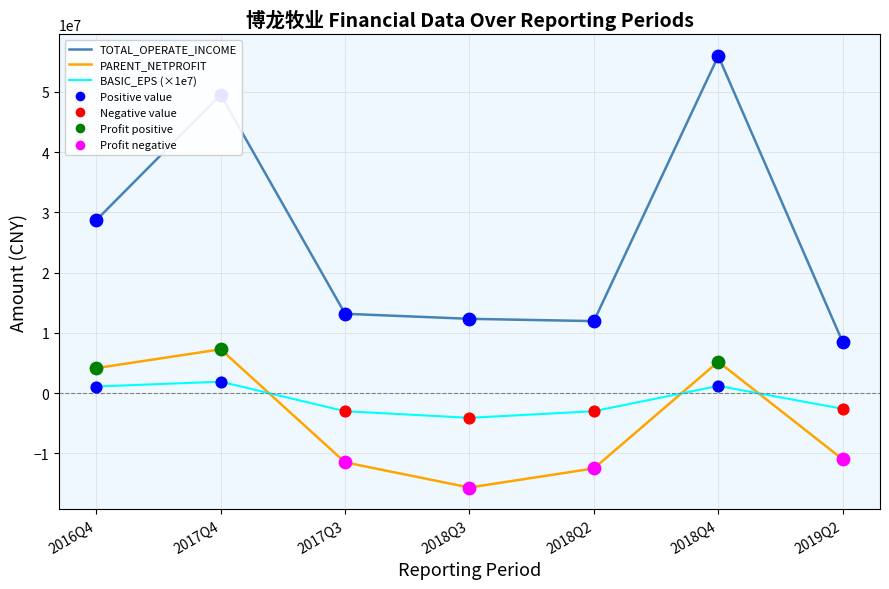

Is the value of TOTAL_OPERATE_INCOME at 2017Q4 greater than the value of BASIC_EPS (×1e7) at 2016Q4?

Yes